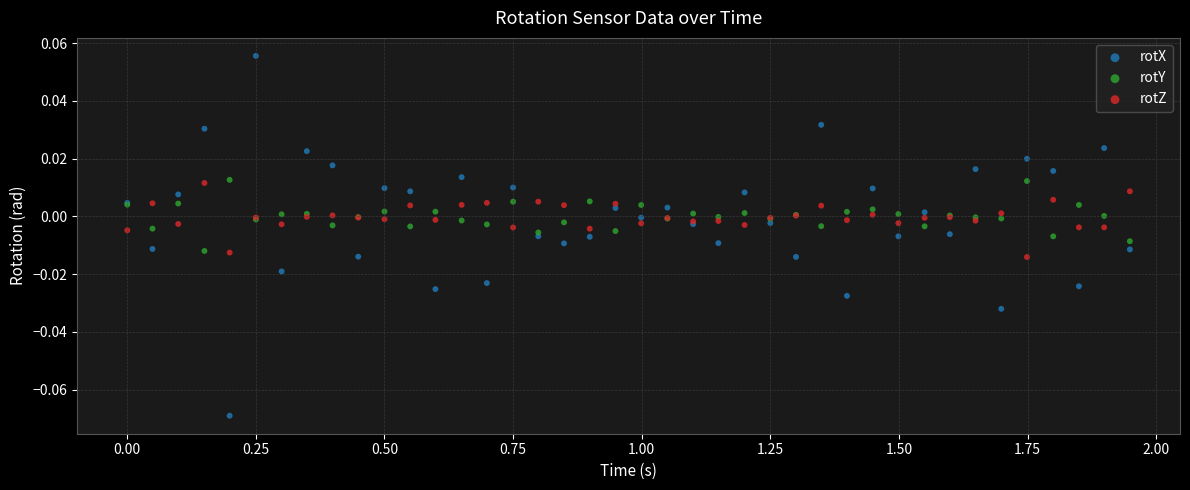

Which series reaches the minimum Y coordinate?

rotX